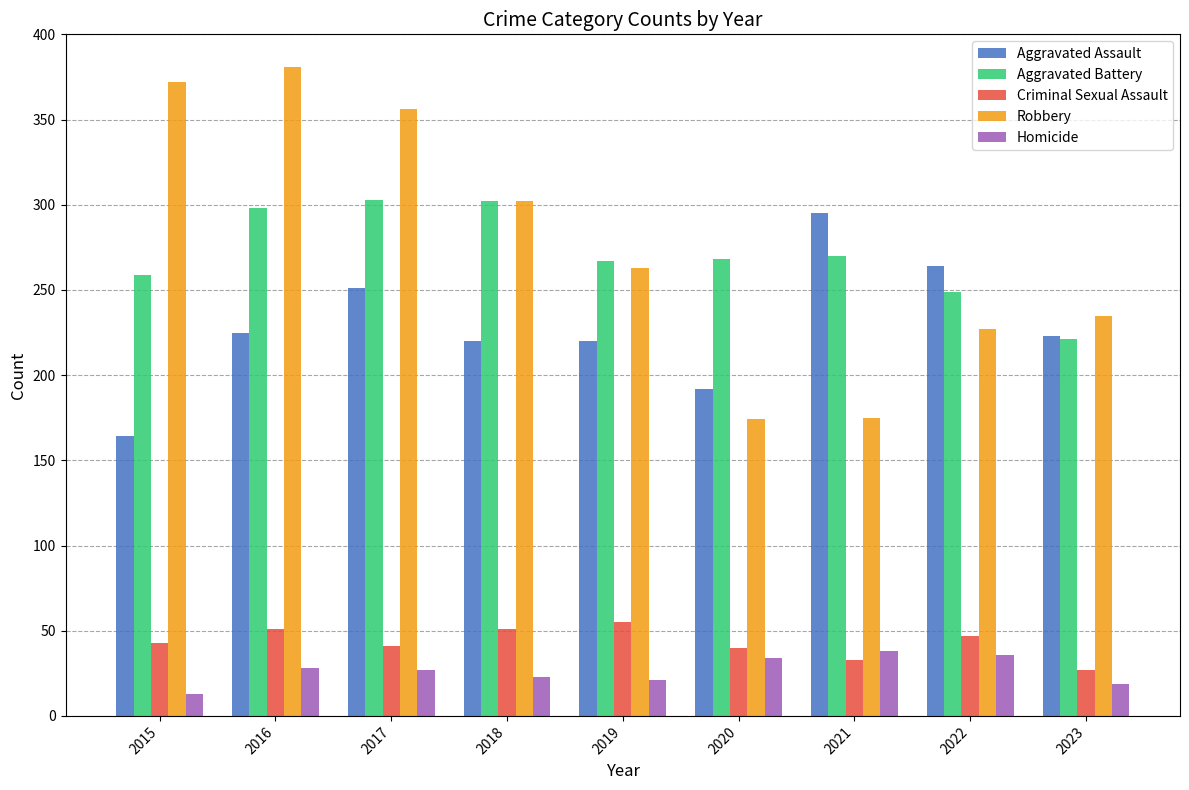

What is the difference between the maximum and minimum values in the Aggravated Battery series?

82